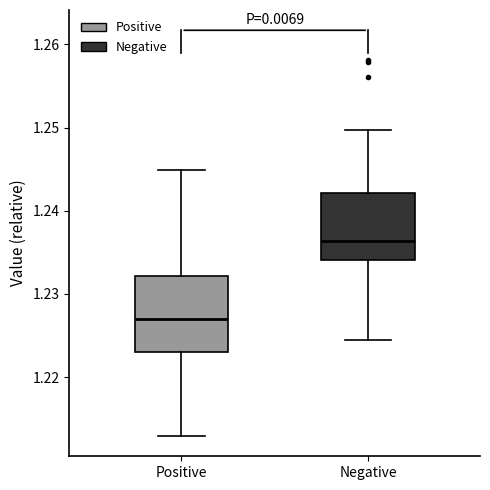

Which box's median line is the highest?

Negative